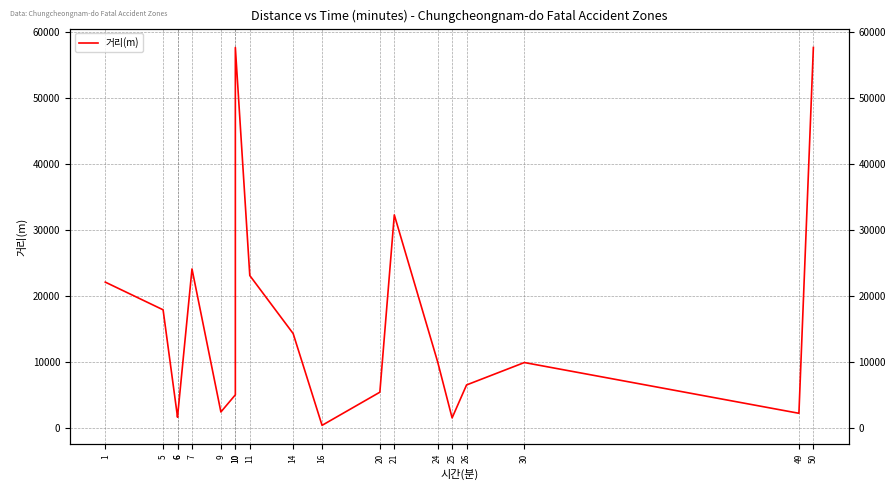

What is the difference between the values at 16 and 14?

13929